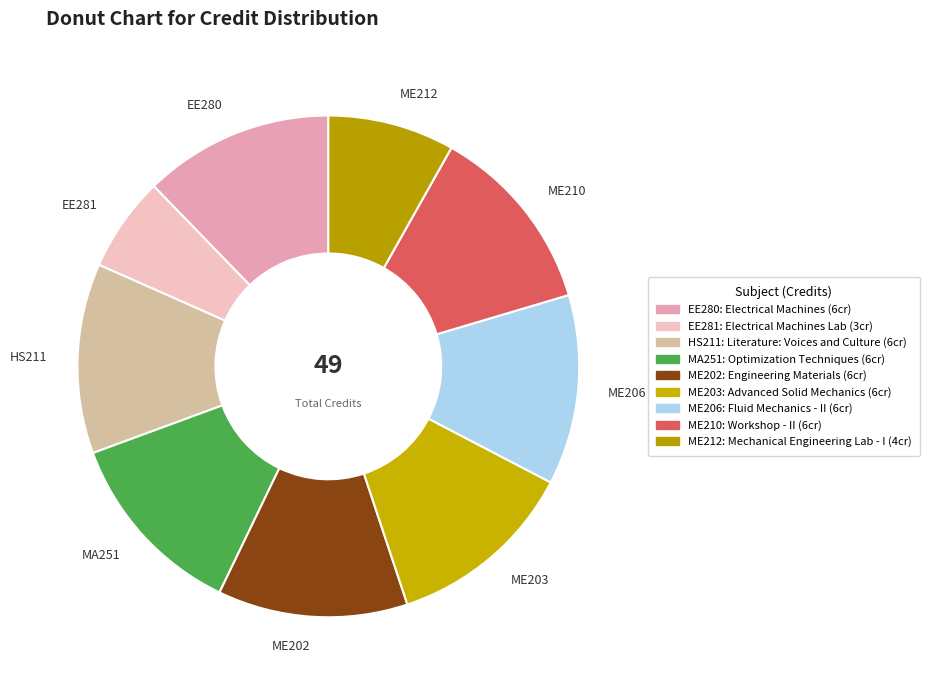

Count the number of slices in the pie.

9